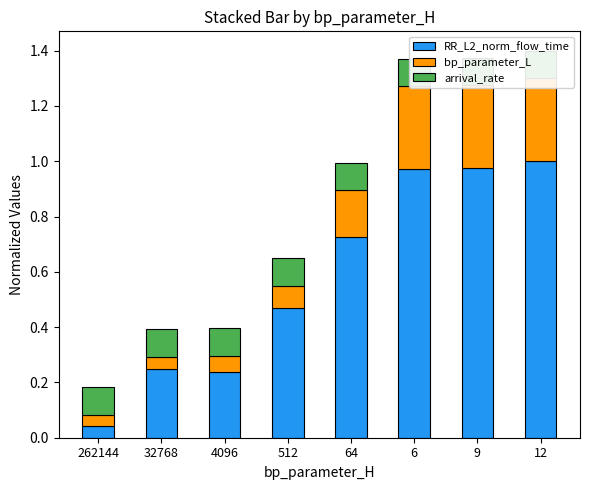

What are all the series names shown in the legend?

RR_L2_norm_flow_time, bp_parameter_L, arrival_rate